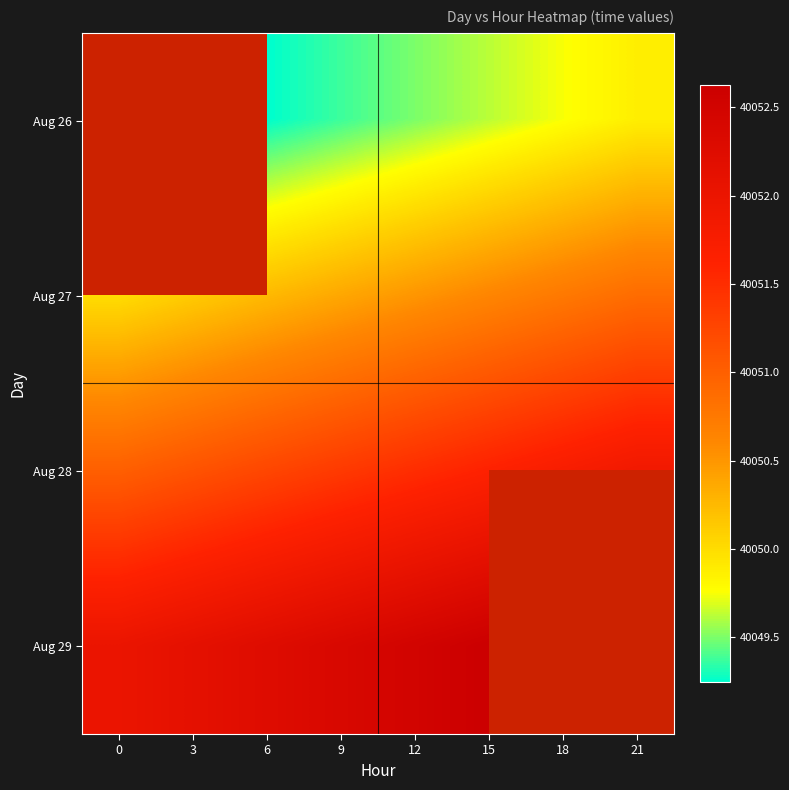

List the series in order of their peak value, lowest first.

Aug 26, Aug 27, Aug 28, Aug 29